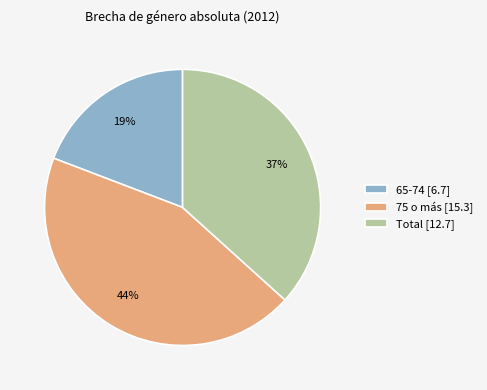

Count the number of slices in the pie.

3